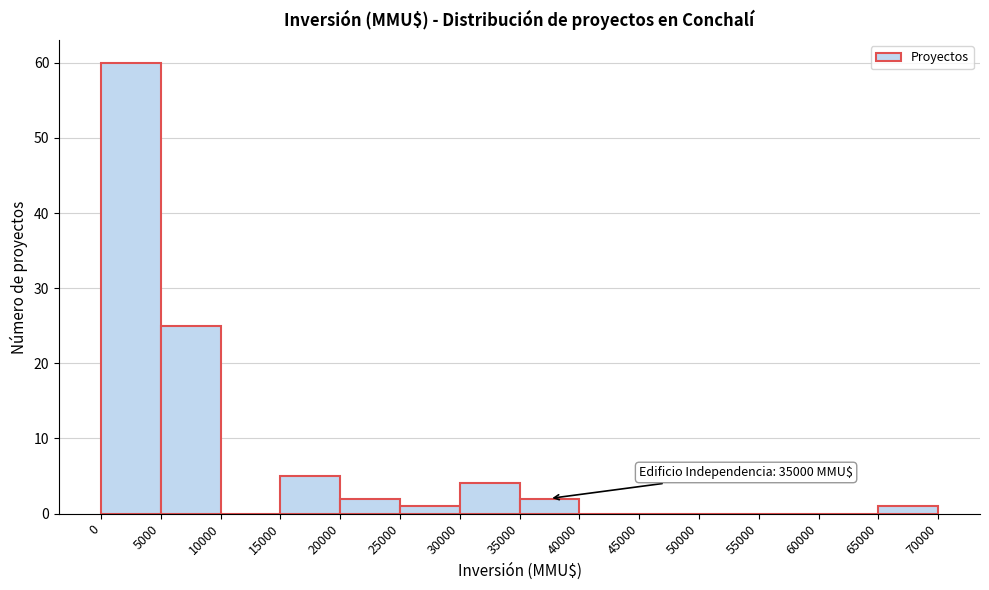

Over which range of the x-axis is the bar tallest?

0 to 5000